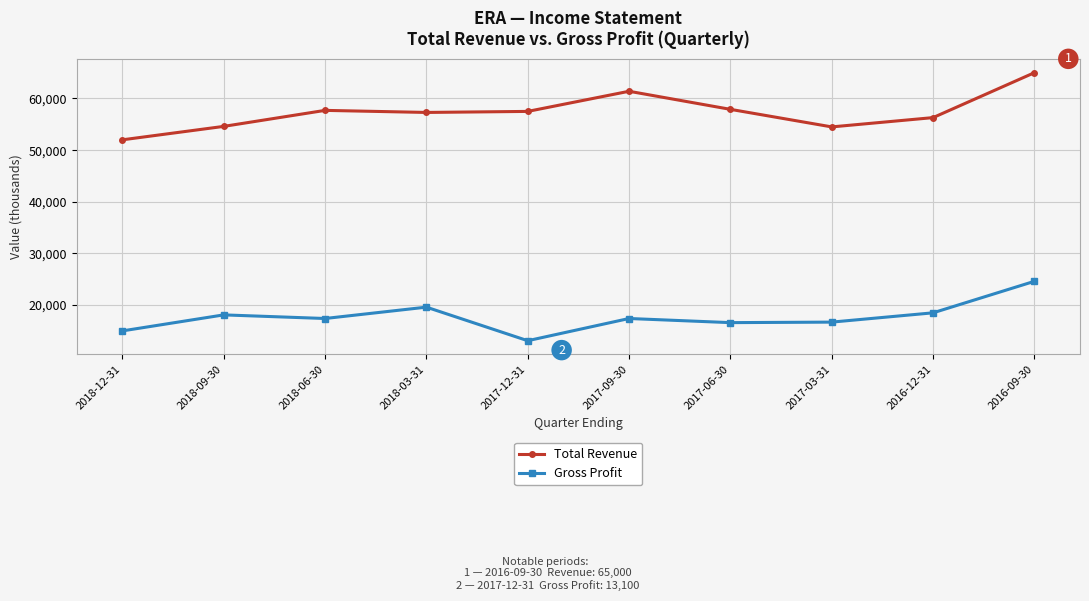

What is the approximate value of Total Revenue at 2018-09-30, to the nearest 100?

54600